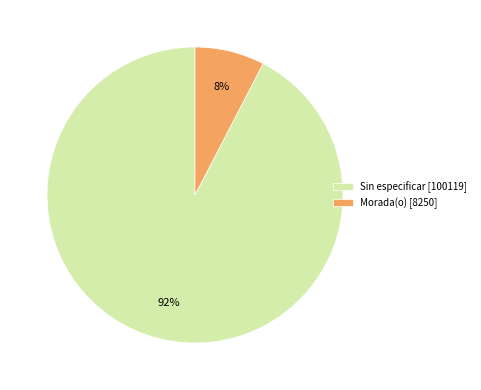

What percentage is the Sin especificar [100119] slice, to the nearest percent?

92%